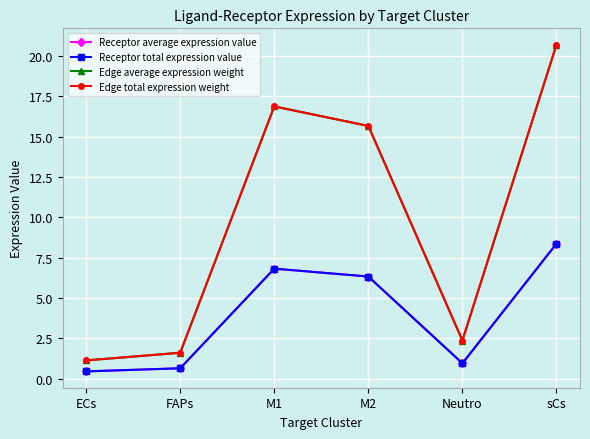

What is the difference between the highest and lowest values at sCs?

12.3